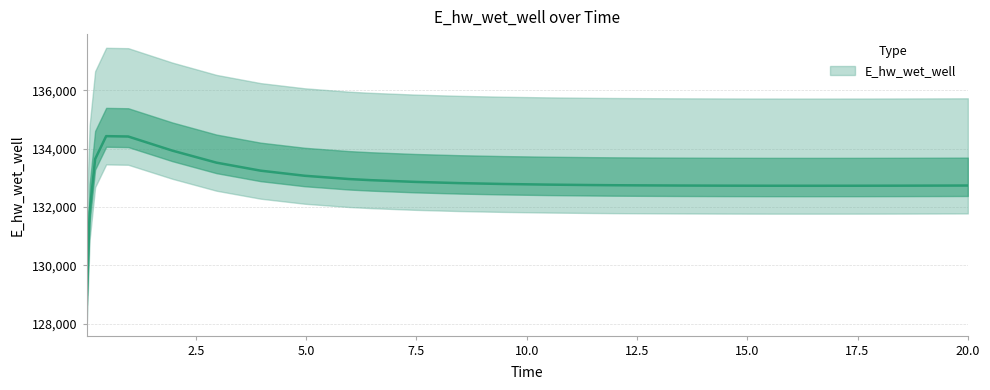

What is the value of the 20th point from the left?

132733.5